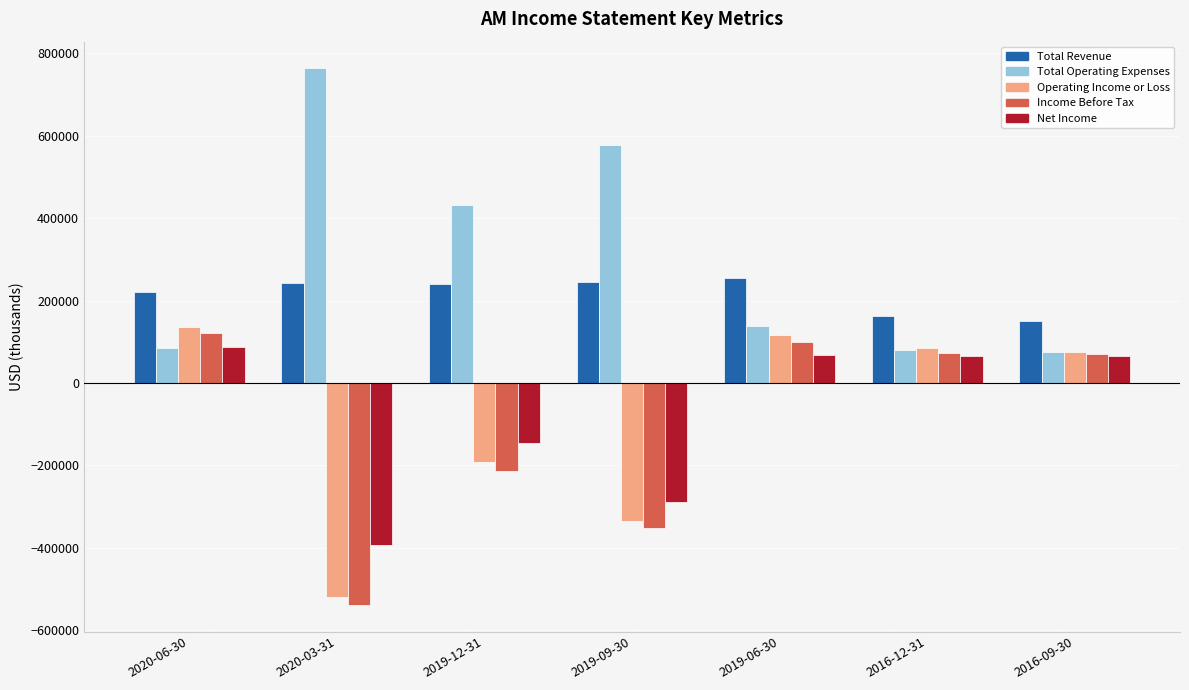

How many positive values does the Operating Income or Loss series have?

4